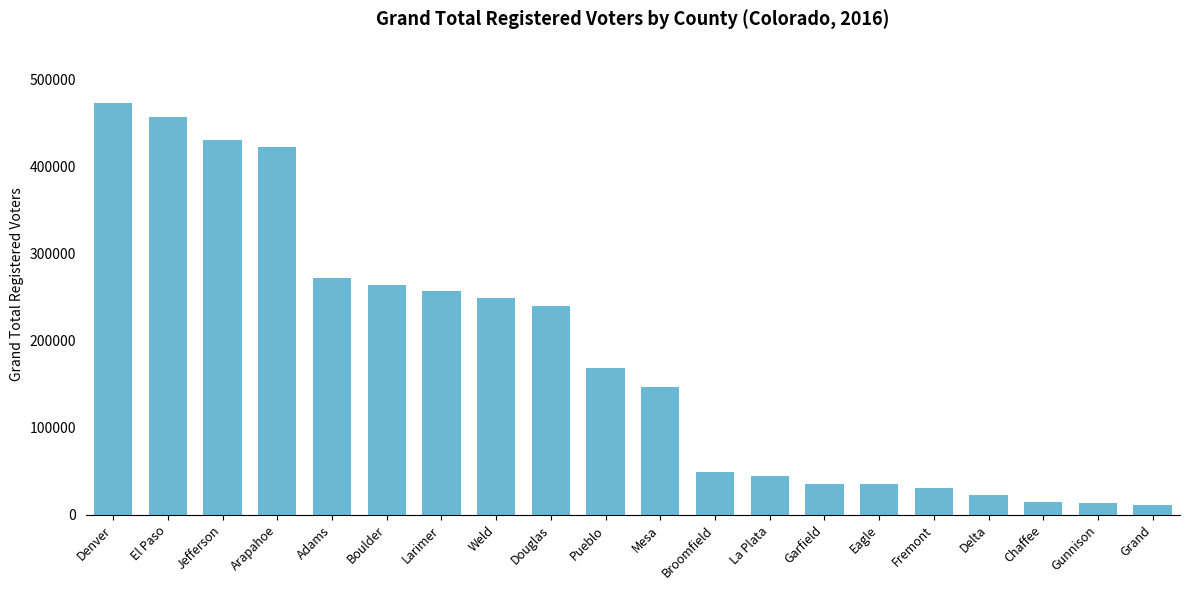

Is it true that the value at Denver is 619094?

False